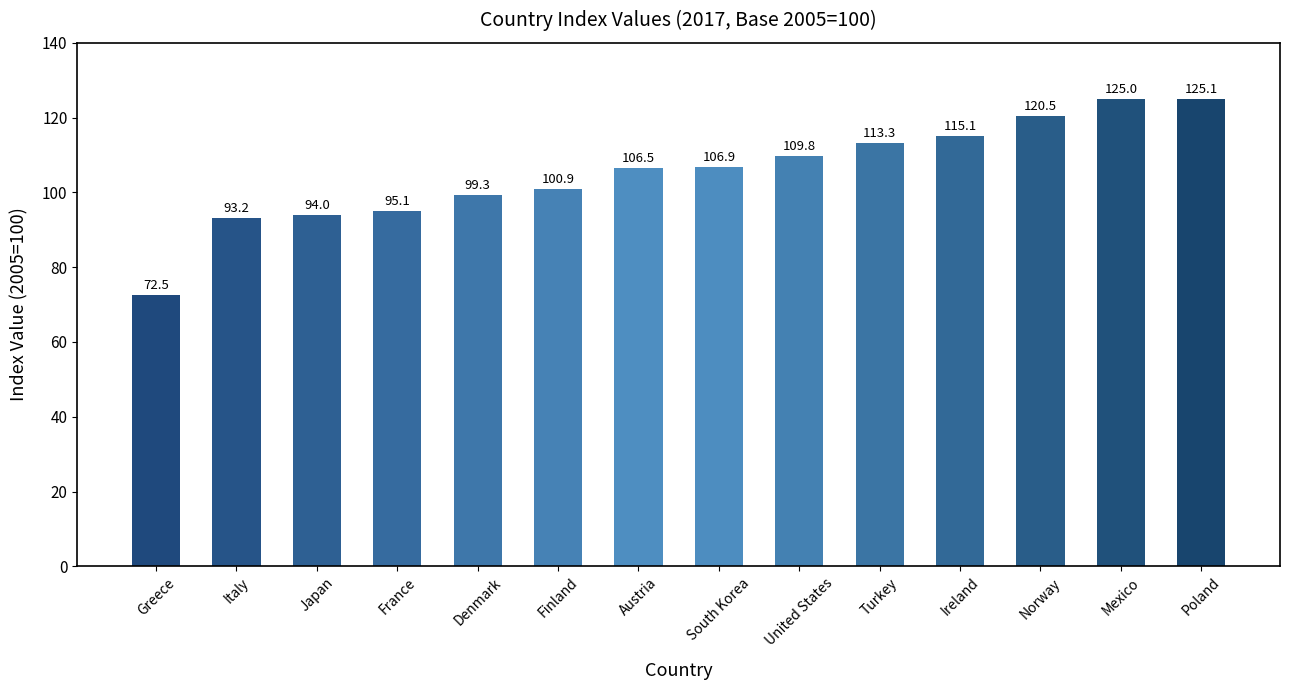

What is the sum of the values at South Korea and Turkey?

220.2